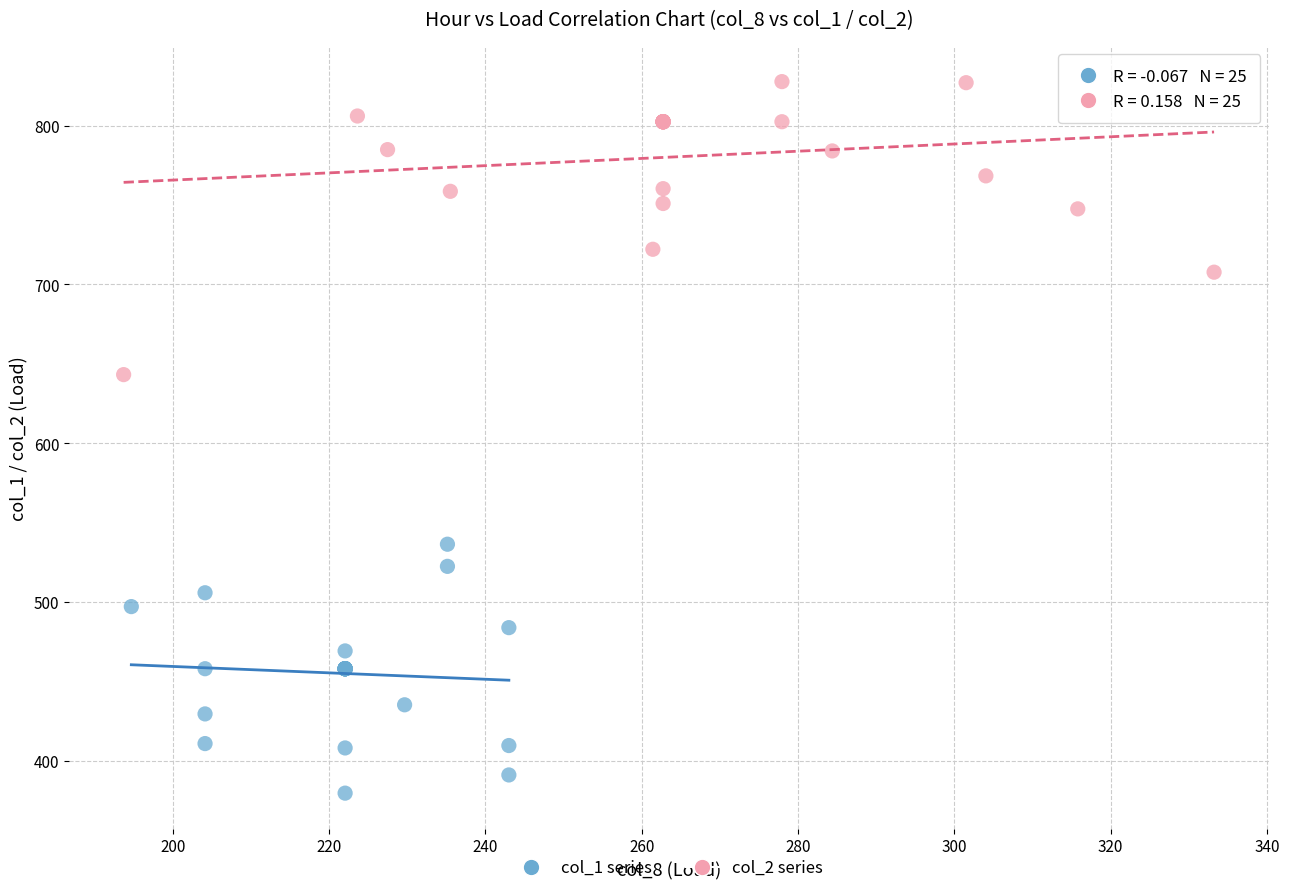

What are all the series names shown in the legend?

col_1 series, col_2 series